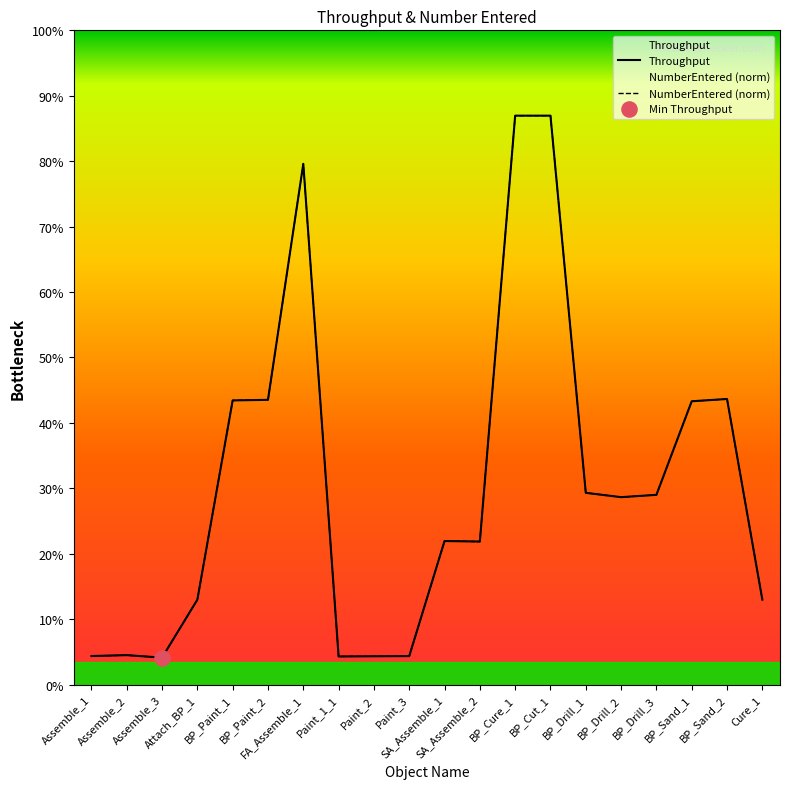

Which series reaches the minimum Y coordinate?

Throughput